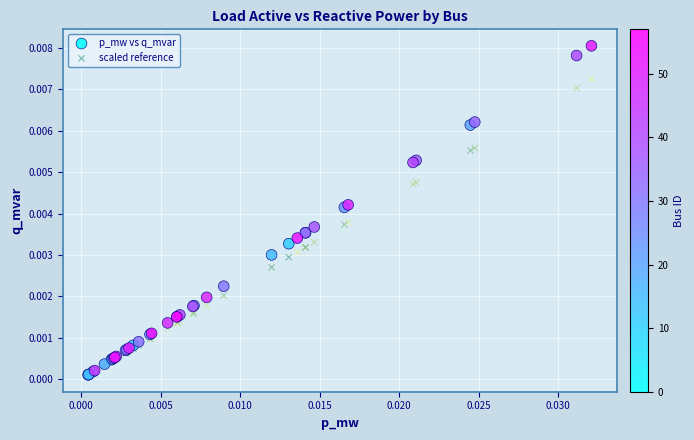

What are all the series names shown in the legend?

p_mw vs q_mvar, scaled reference